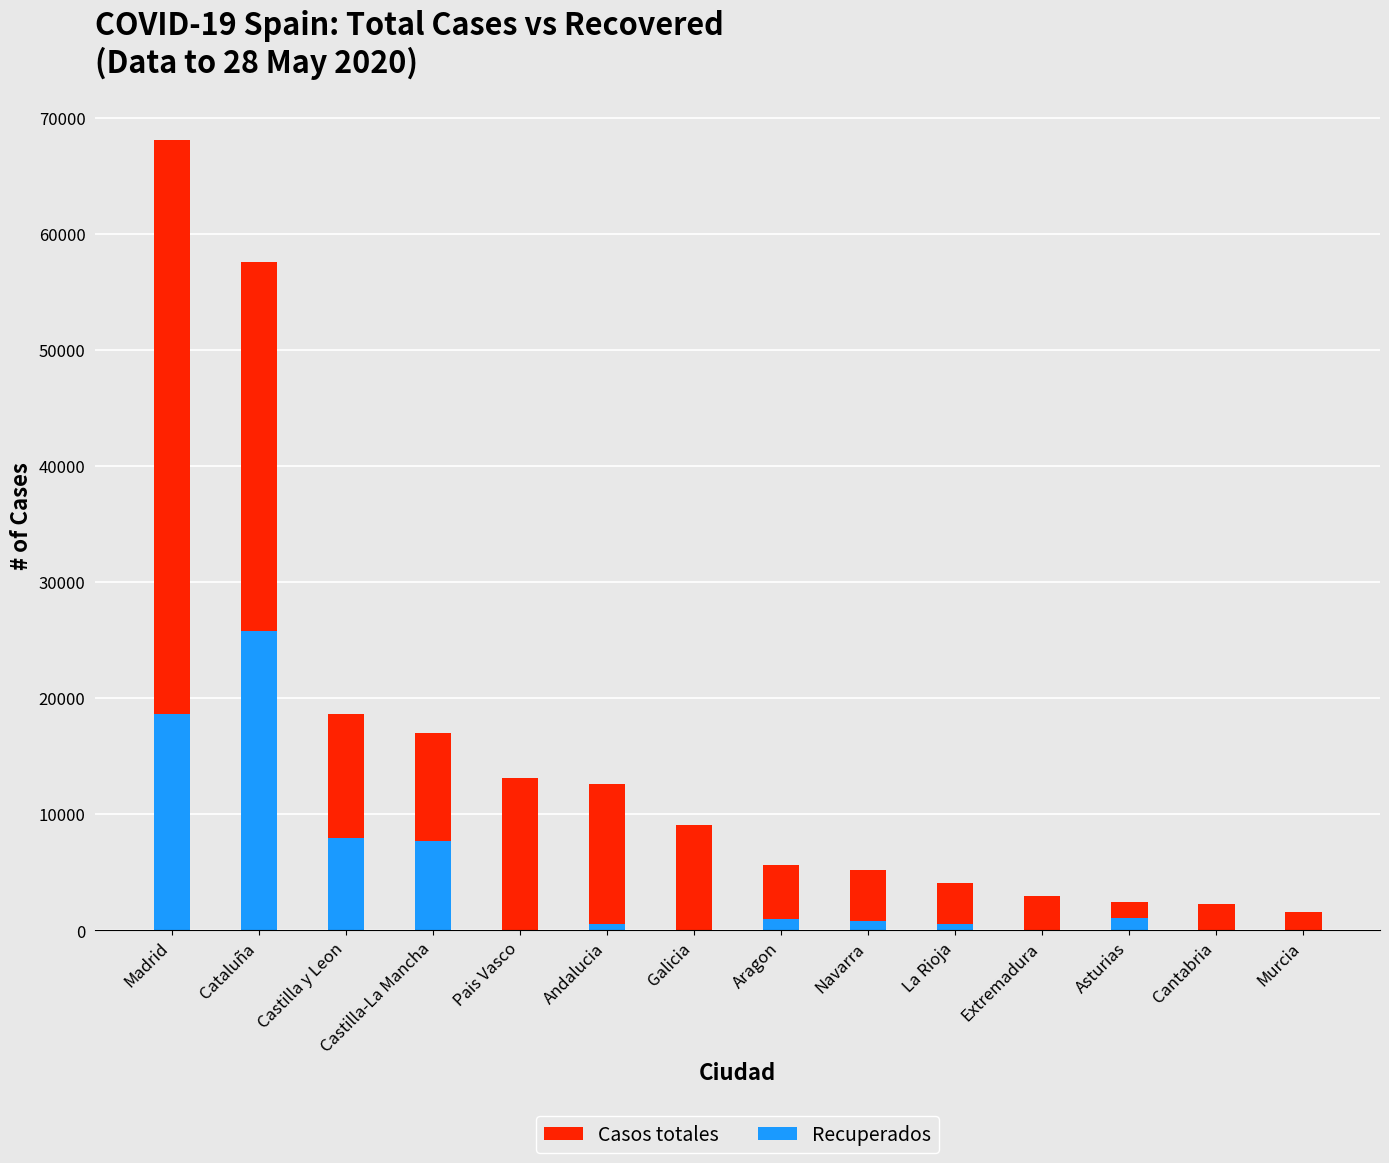

How many values in Recuperados are above zero?

12